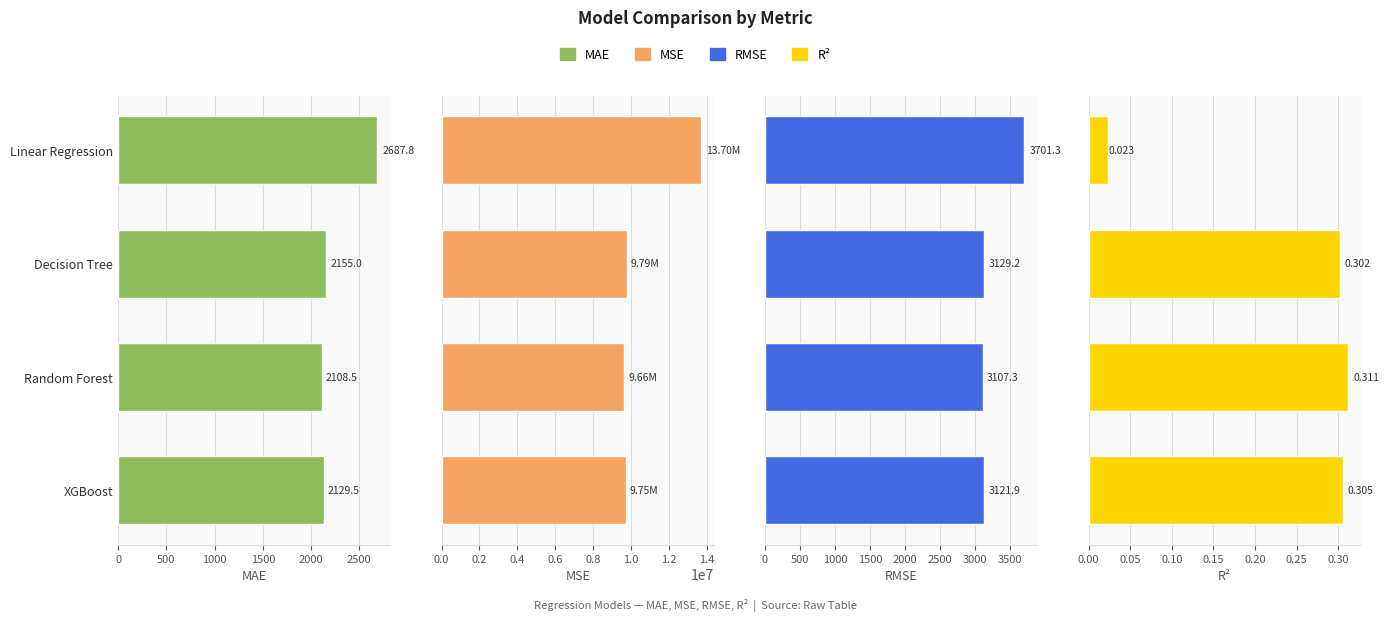

The MSE series shows 3189928.8 at Random Forest. True or false?

False